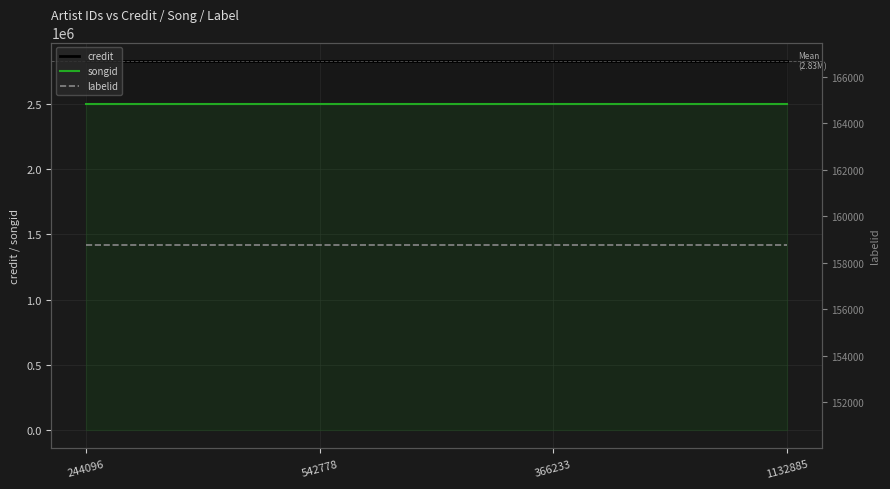

Reading left to right, what are all the values shown in this chart?

credit: 2828816	2828816	2828816	2828816
songid: 2501249	2501249	2501249	2501249
labelid: 158736	158736	158736	158736